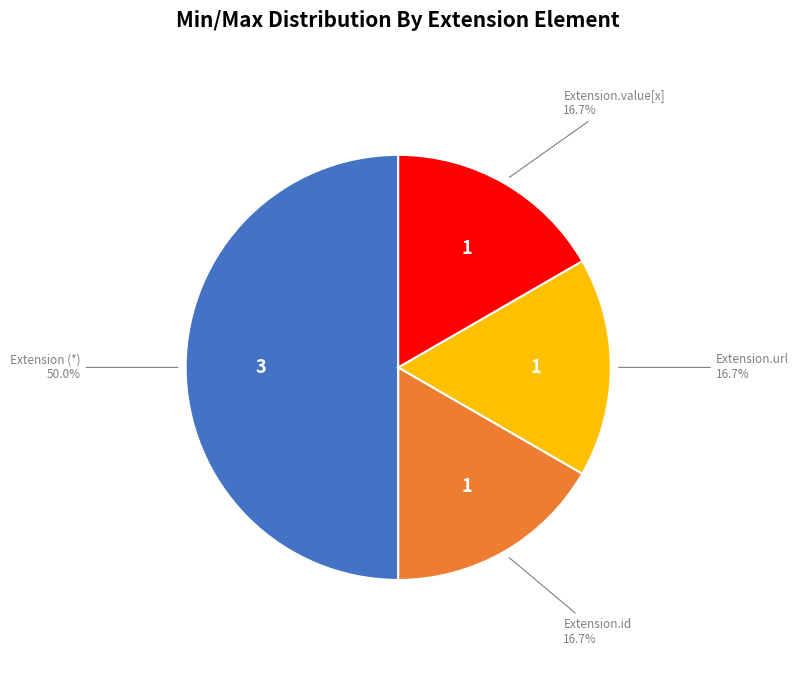

How many segments does this pie chart have?

4